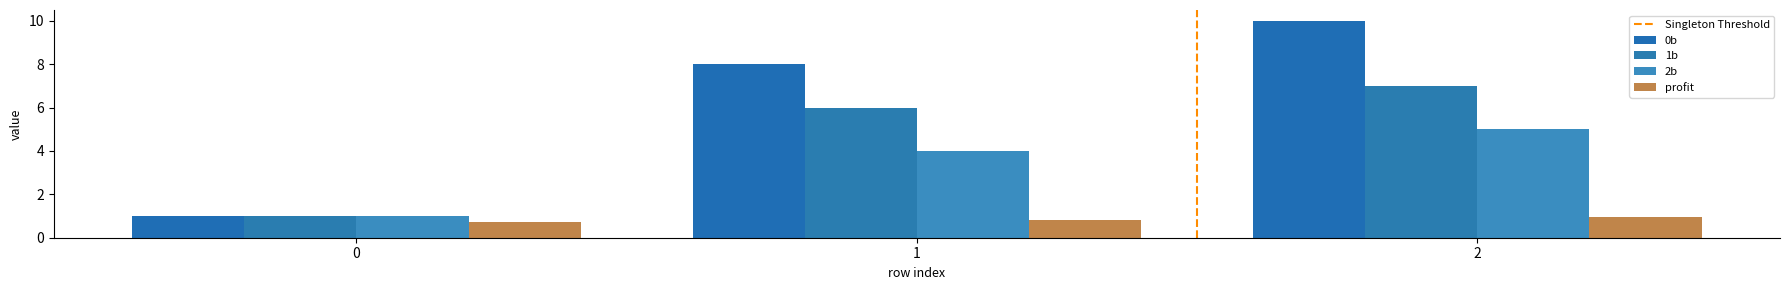

Which series changed the most between 0 and 1?

0b